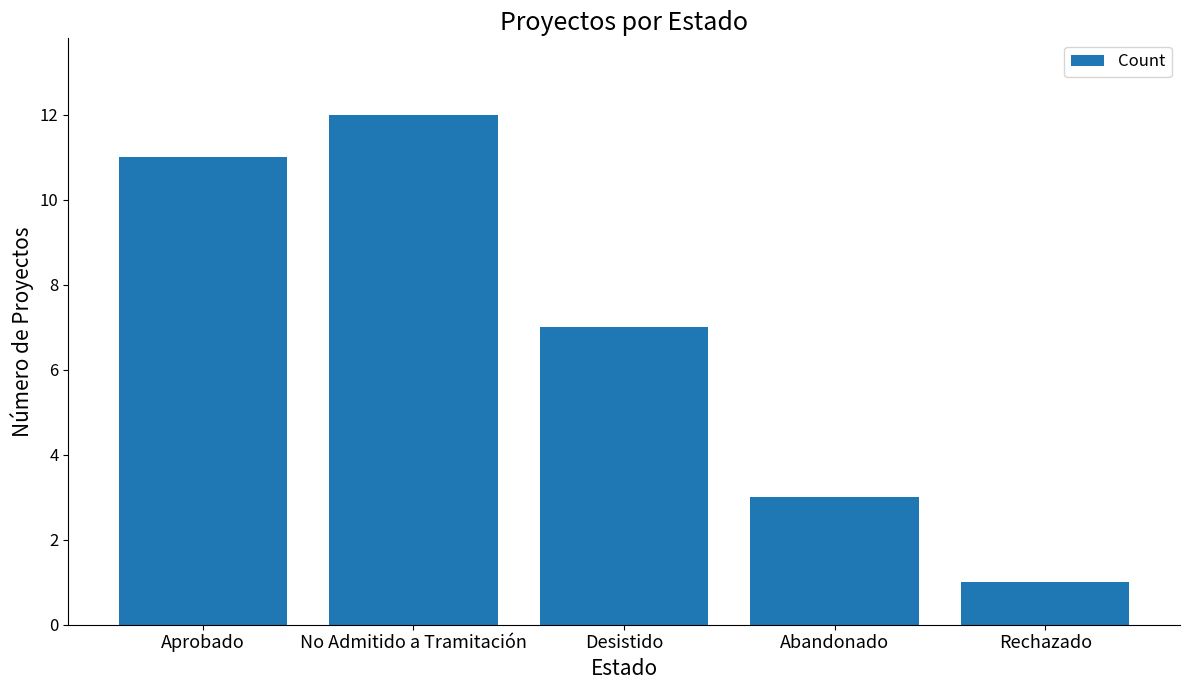

Rank the categories by value from highest to lowest.

No Admitido a Tramitación, Aprobado, Desistido, Abandonado, Rechazado